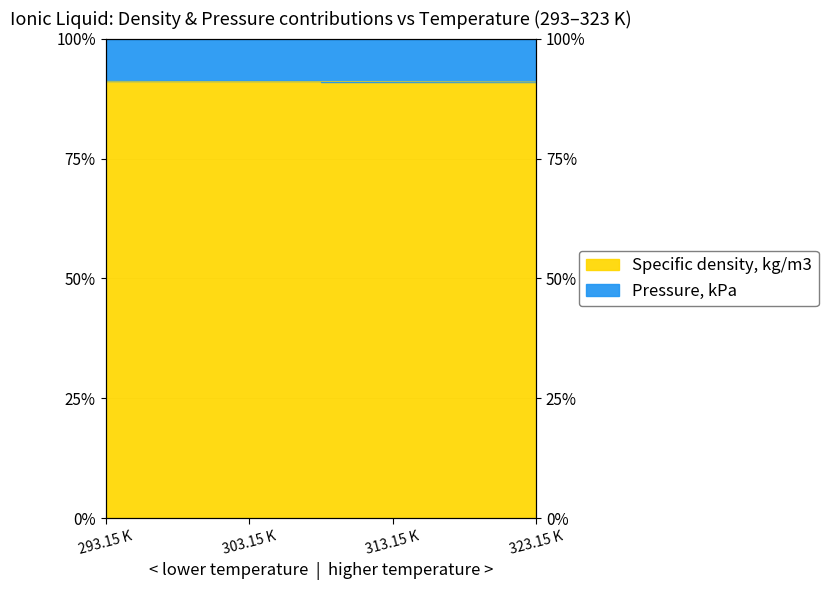

What is the difference between the maximum and minimum values?

0.1